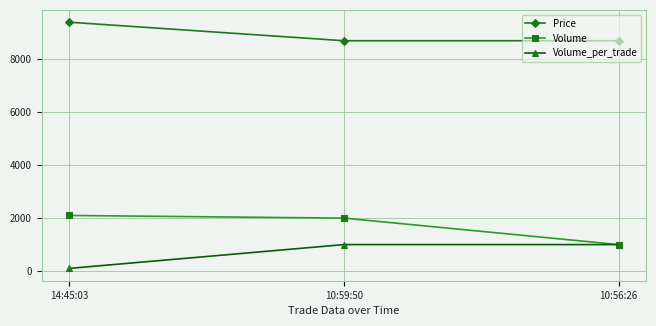

What is the difference between the maximum and minimum values in the Volume_per_trade series?

900